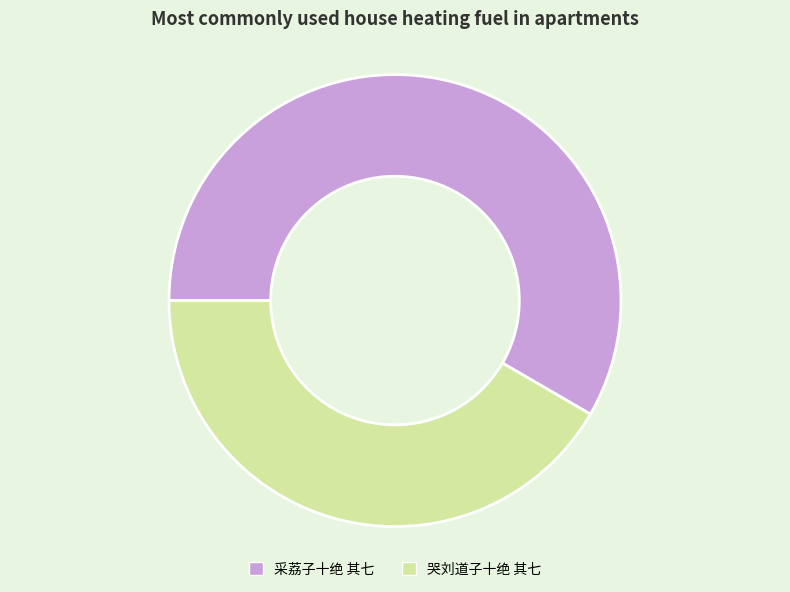

Between 采荔子十绝 其七 and 哭刘道子十绝 其七, which is larger?

采荔子十绝 其七